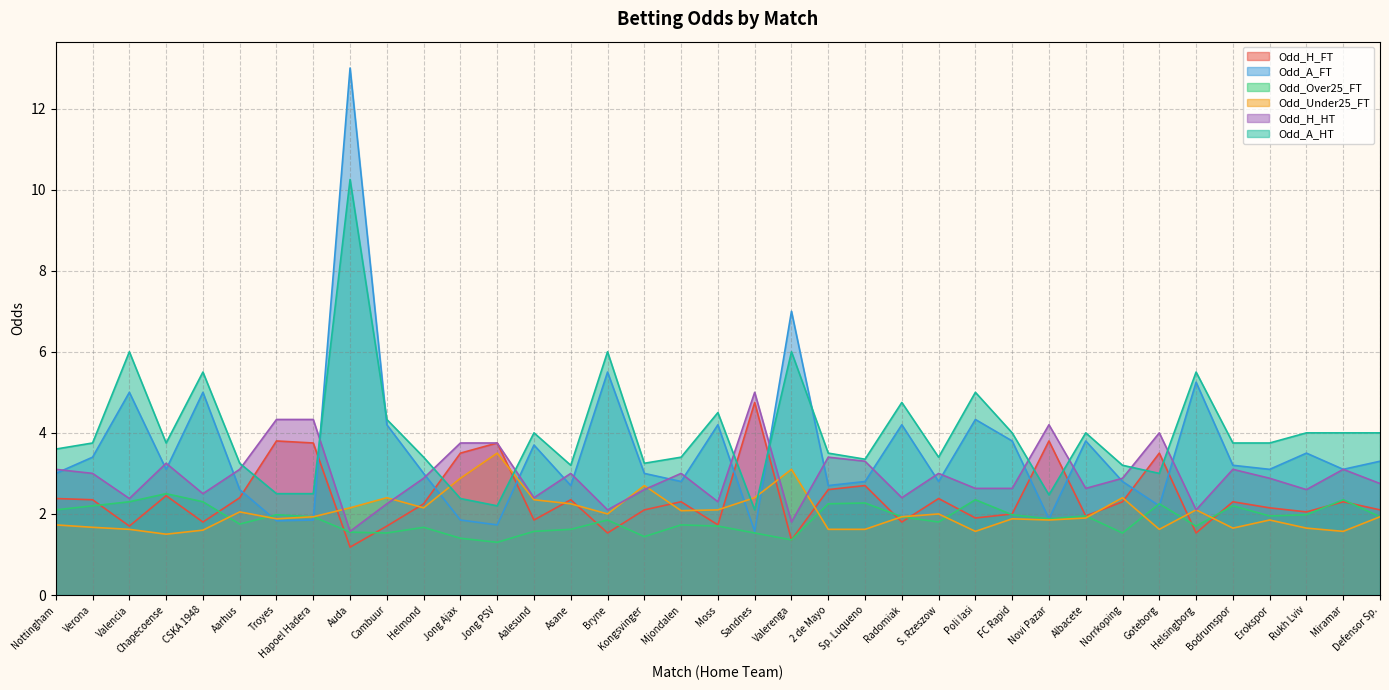

True or false: Odd_H_HT and Odd_Over25_FT intersect in this chart.

False